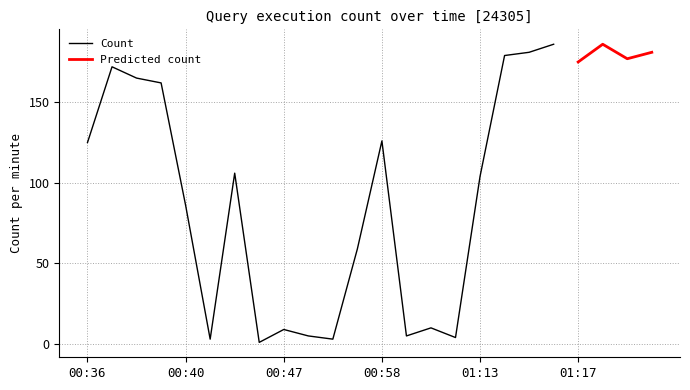

What is the maximum value for Count?

186